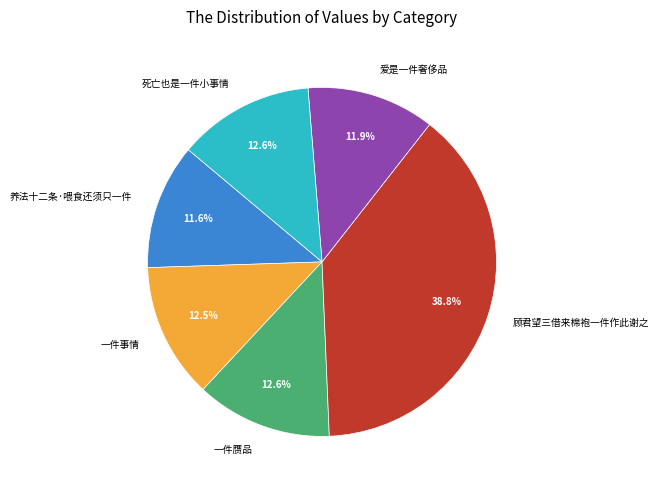

What percentage is the 一件赝品 slice, to the nearest percent?

13%